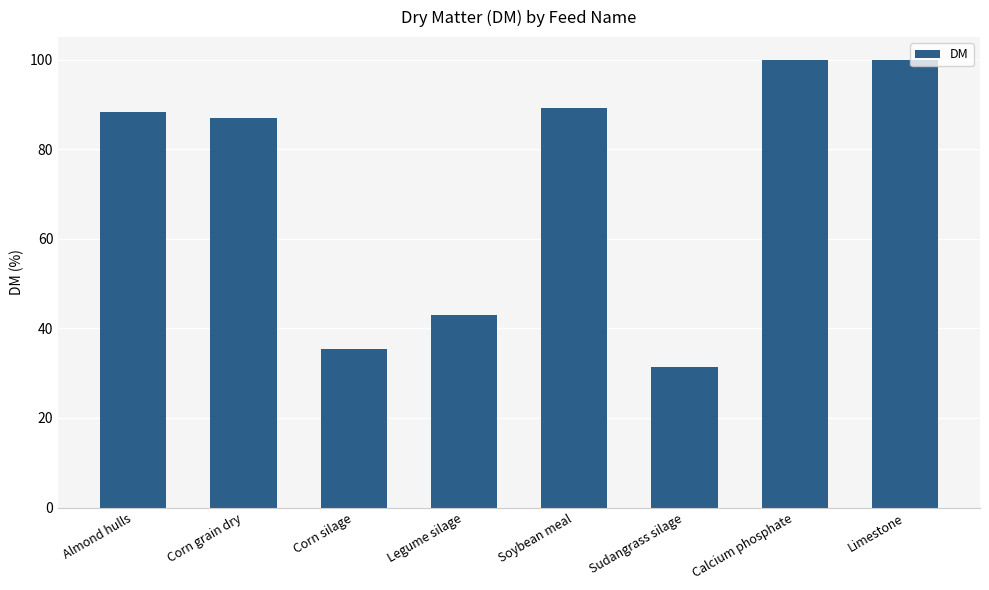

How many data points are above 88?

4